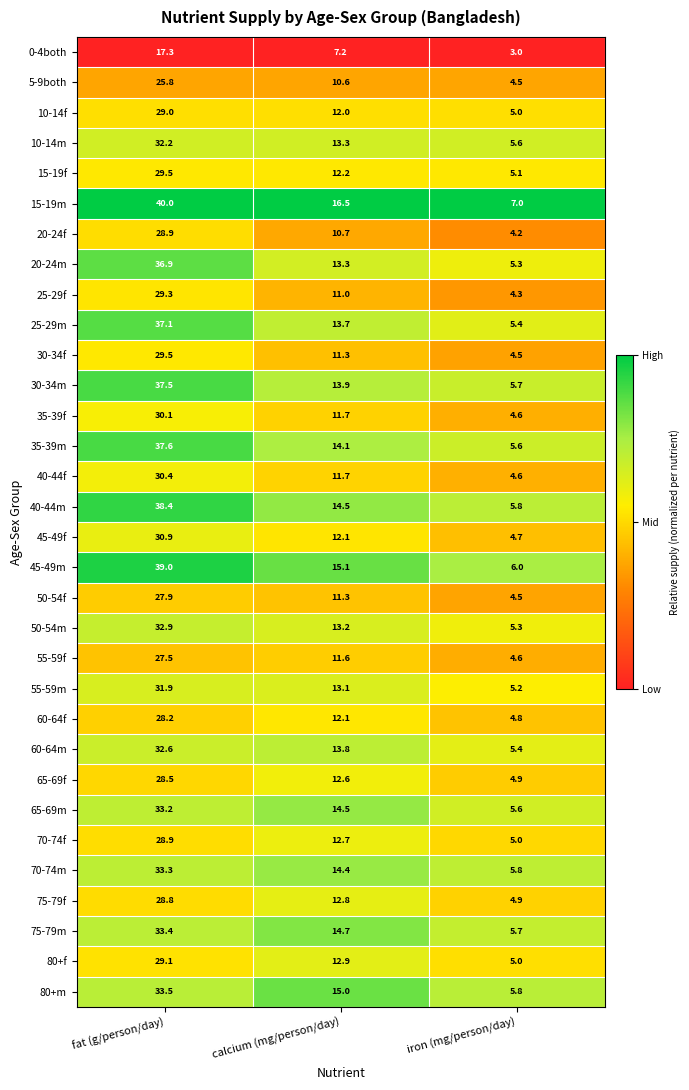

How many data points does each series have?

3